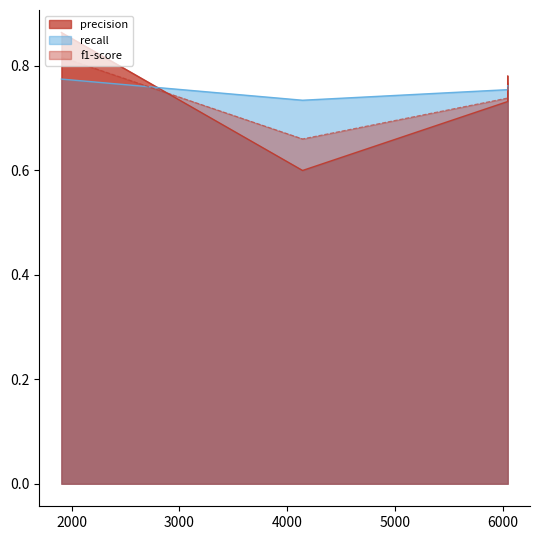

What is the value of the precision point at the 2nd from the left?

0.6